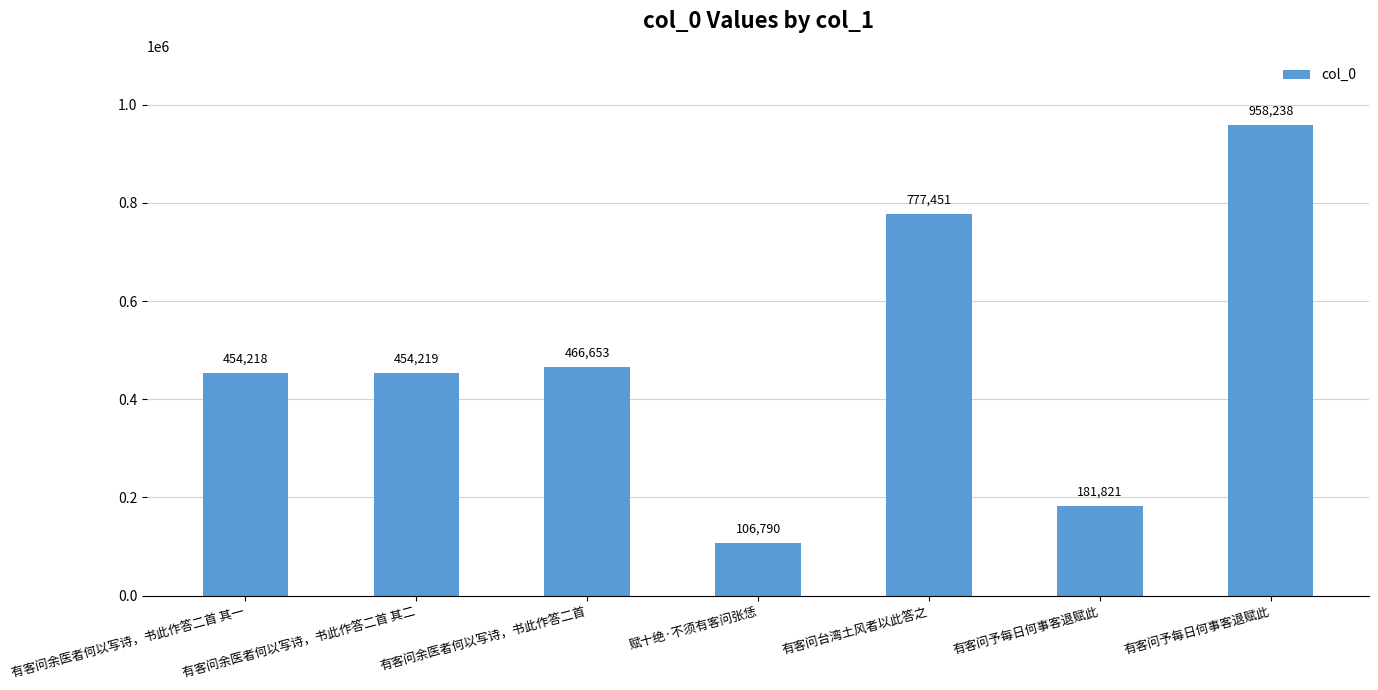

How many data points does each series have?

7